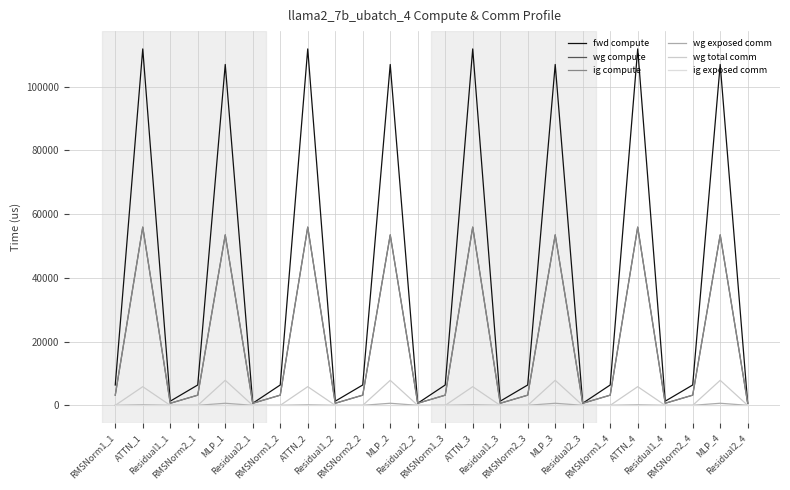

Which series has the widest spread of values?

fwd compute